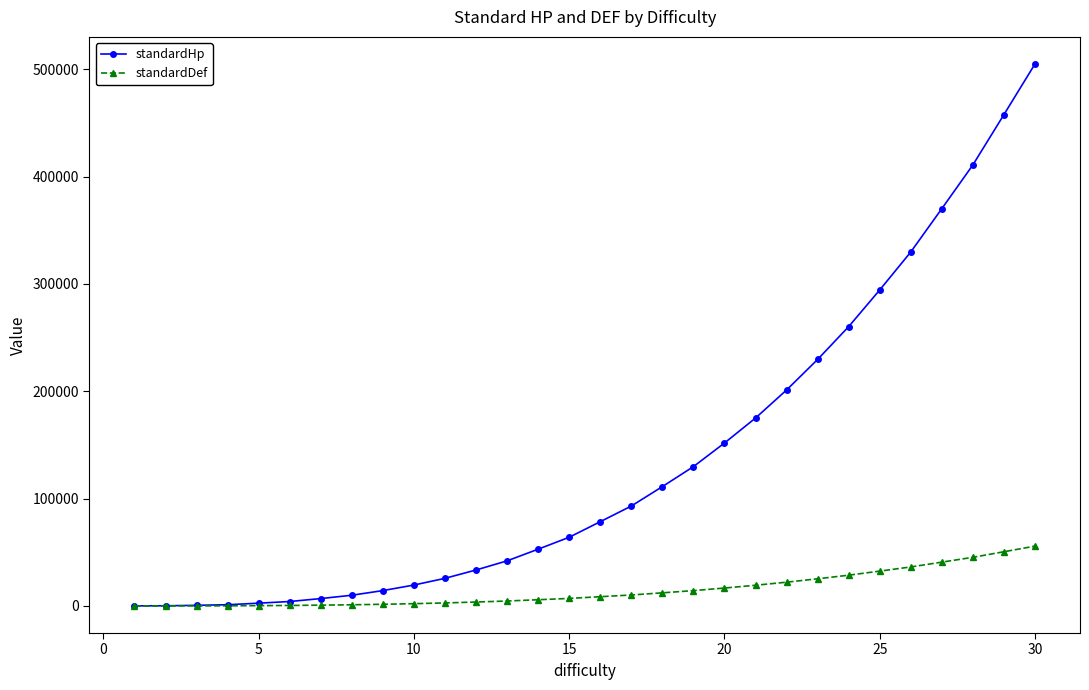

Does the chart have visible grid lines?

No